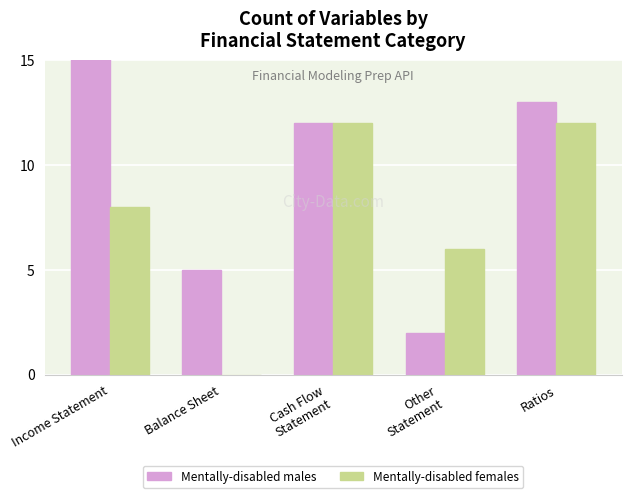

Between Other
Statement and Ratios, which series saw the biggest shift?

Mentally-disabled males